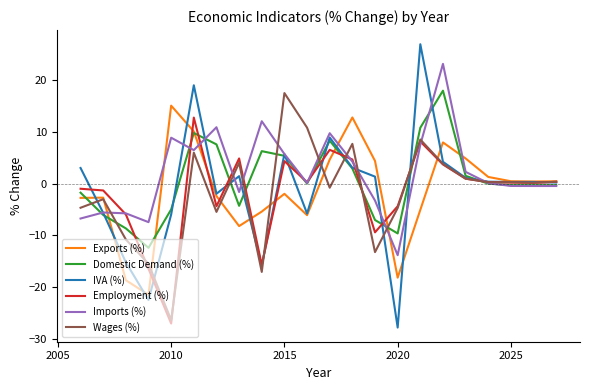

What is the highest value of the Wages (%) series?

17.5